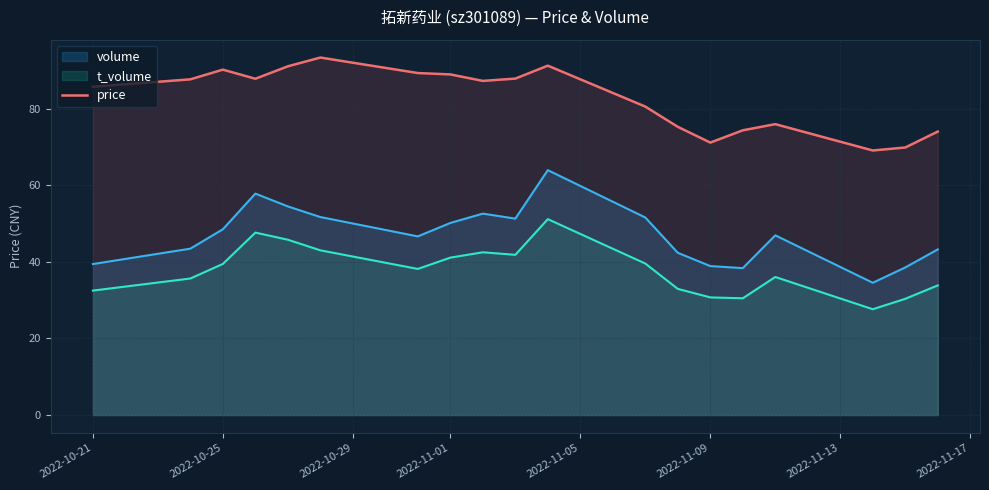

How many lines are shown in the chart?

3